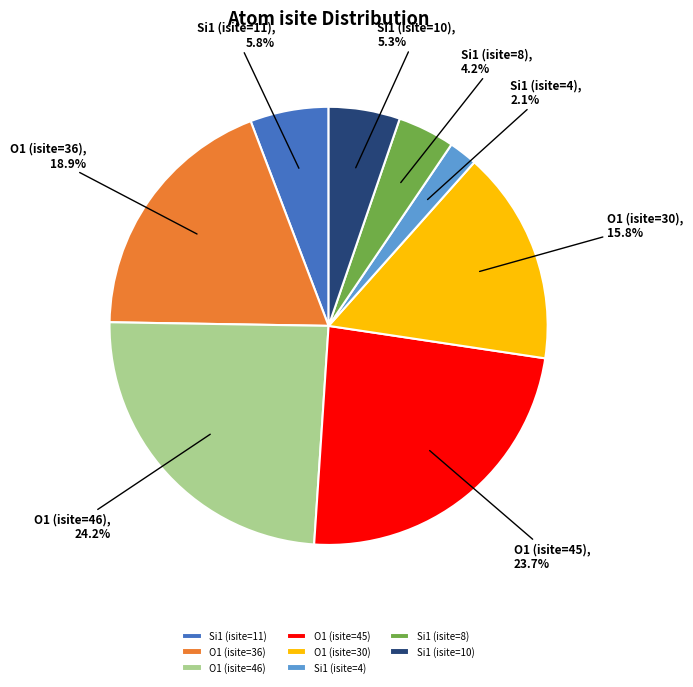

Combined, do Si1 (isite=4) and O1 (isite=46) account for over 50%?

No